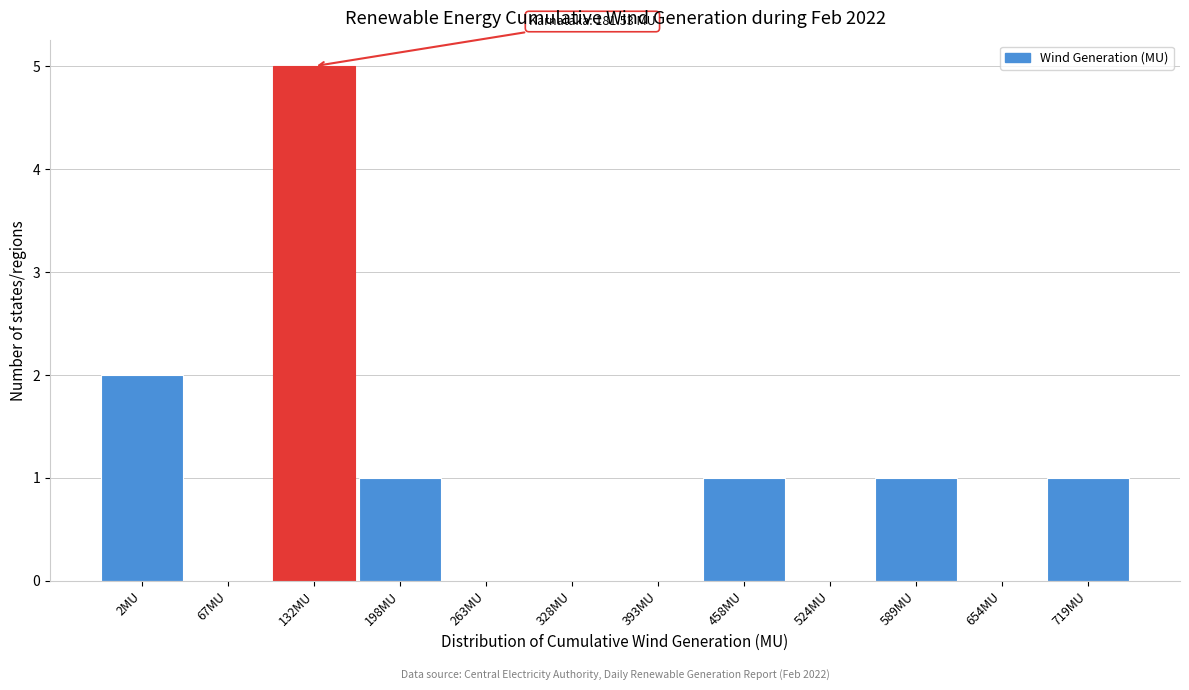

Reading right to left, what are all the values shown in this chart?

719MU=1	654MU=0	589MU=1	524MU=0	458MU=1	393MU=0	328MU=0	263MU=0	198MU=1	132MU=5	67MU=0	2MU=2